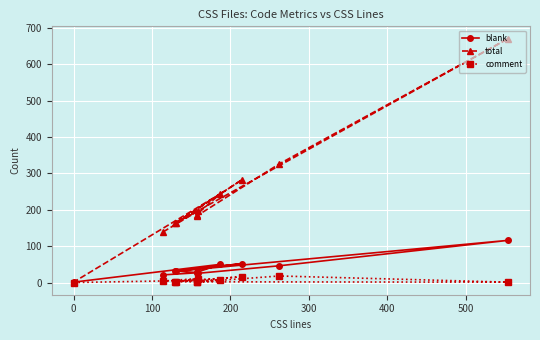

What is the difference between the maximum and minimum values in the total series?

670